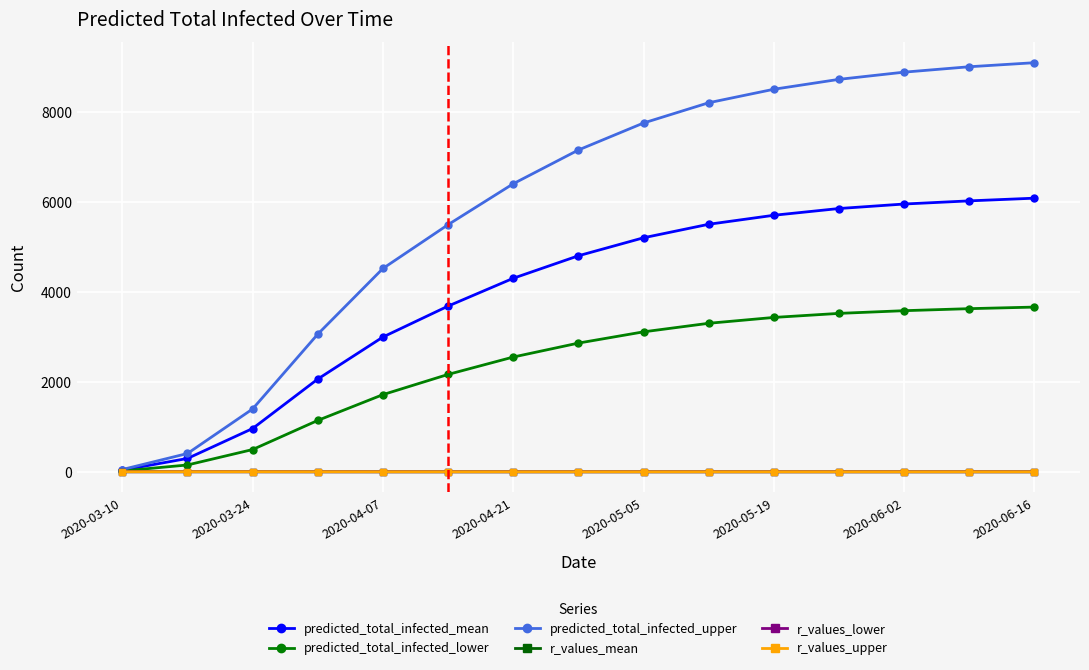

Which series has the largest range (max minus min)?

predicted_total_infected_upper